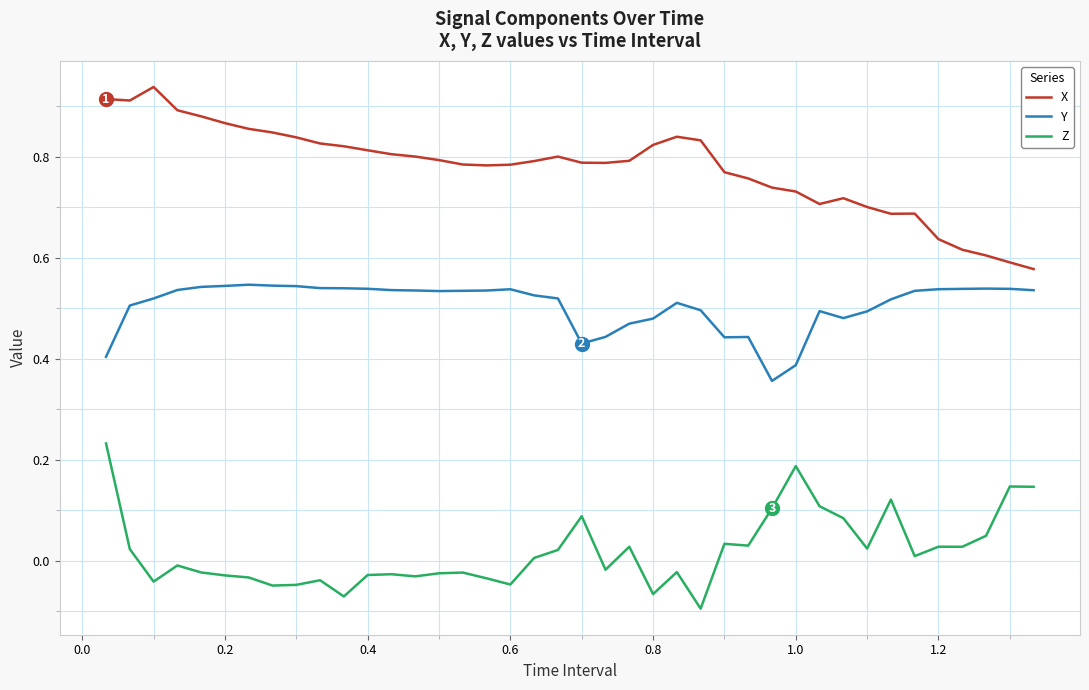

How many distinct data groups are displayed?

3